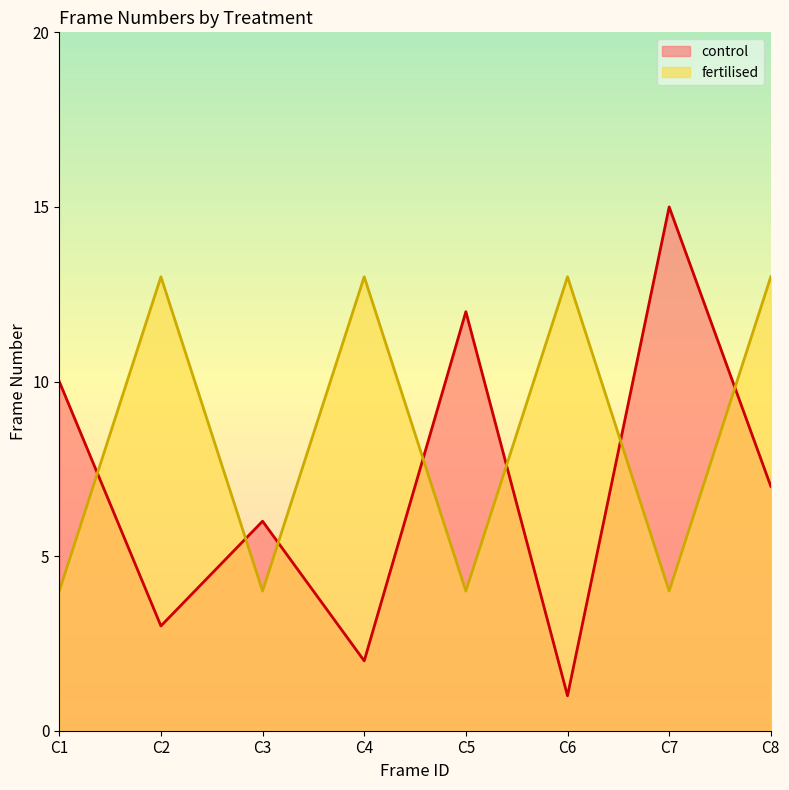

Which series changed the most between C4 and C7?

control